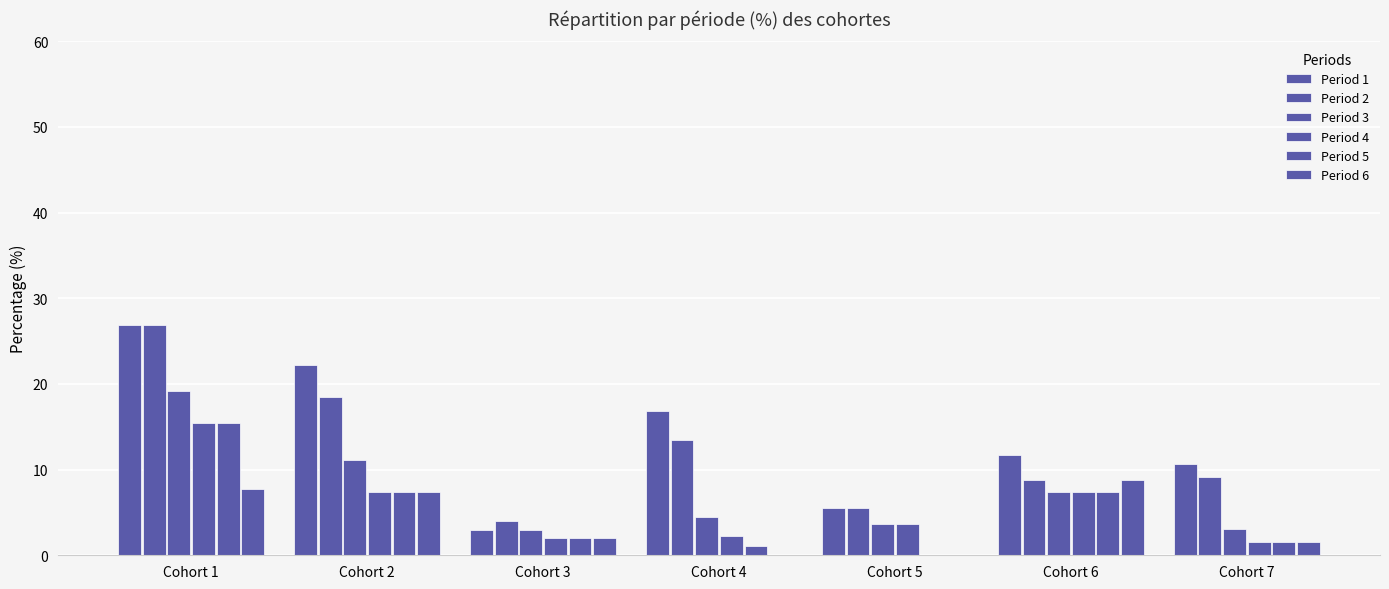

Reading left to right, extract all data points from this chart.

Period 1: Cohort 1=26.9	Cohort 2=22.2	Cohort 3=3.0	Cohort 4=16.9	Cohort 5=5.6	Cohort 6=11.8	Cohort 7=10.6
Period 2: Cohort 1=26.9	Cohort 2=18.5	Cohort 3=4.0	Cohort 4=13.5	Cohort 5=5.6	Cohort 6=8.8	Cohort 7=9.1
Period 3: Cohort 1=19.2	Cohort 2=11.1	Cohort 3=3.0	Cohort 4=4.5	Cohort 5=3.7	Cohort 6=7.4	Cohort 7=3.0
Period 4: Cohort 1=15.4	Cohort 2=7.4	Cohort 3=2.0	Cohort 4=2.2	Cohort 5=3.7	Cohort 6=7.4	Cohort 7=1.5
Period 5: Cohort 1=15.4	Cohort 2=7.4	Cohort 3=2.0	Cohort 4=1.1	Cohort 5=0.0	Cohort 6=7.4	Cohort 7=1.5
Period 6: Cohort 1=7.7	Cohort 2=7.4	Cohort 3=2.0	Cohort 4=0.0	Cohort 5=0.0	Cohort 6=8.8	Cohort 7=1.5